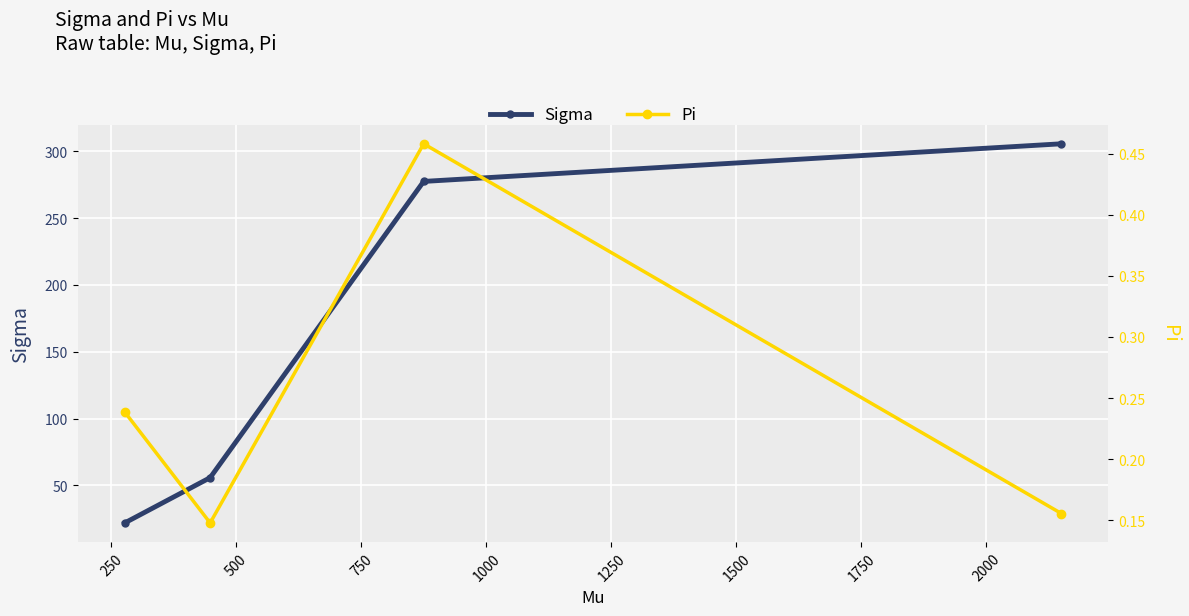

What is the minimum value for Sigma?

21.9